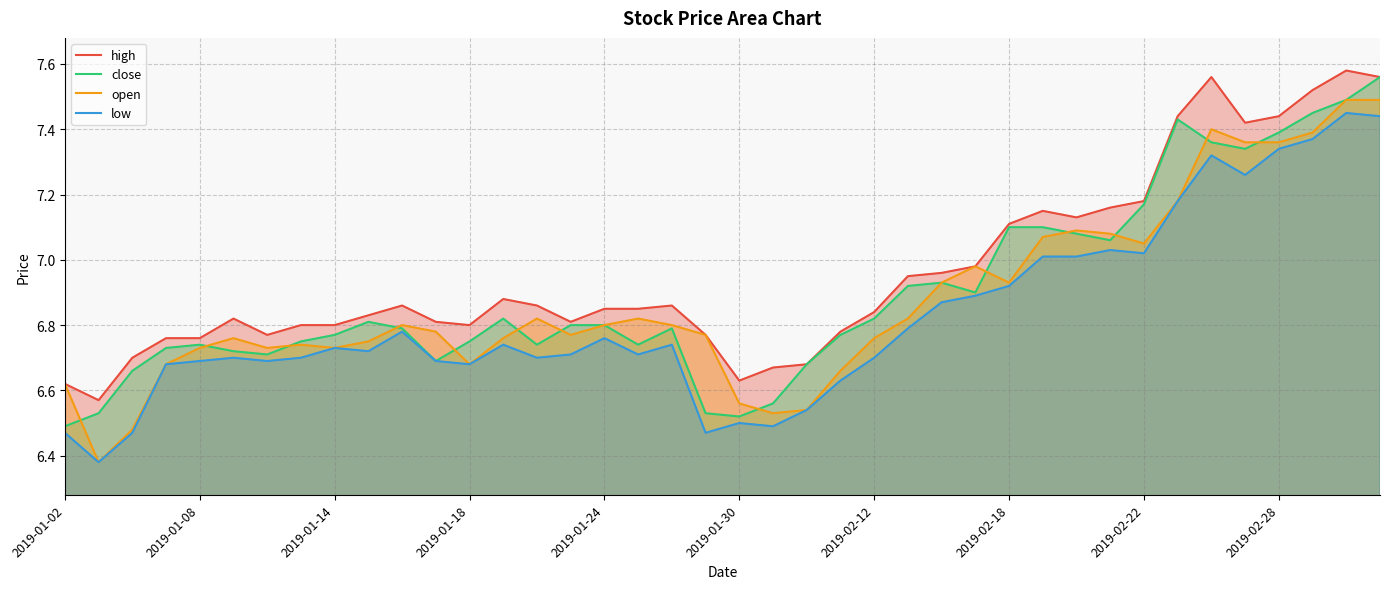

What is the difference between the maximum and minimum values in the open series?

1.1